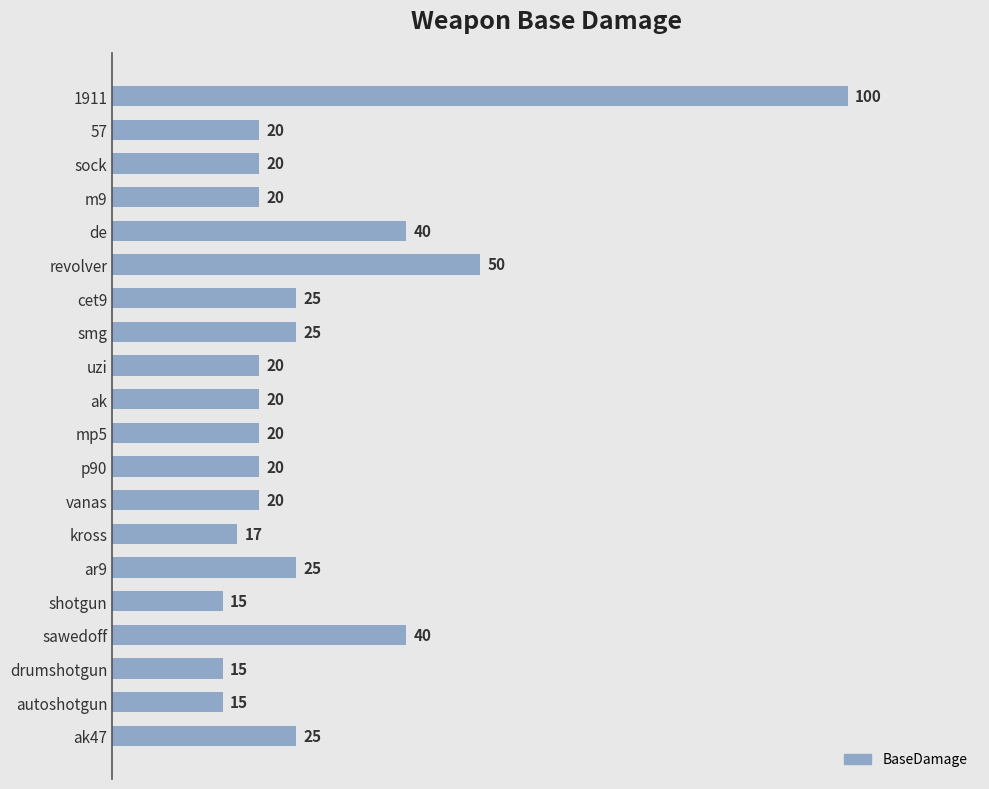

What is the smallest value displayed?

15